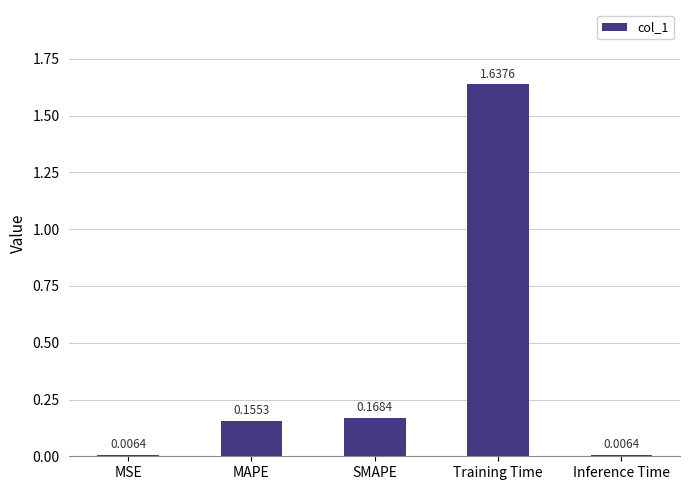

Which label corresponds to the largest value in the chart?

Training Time